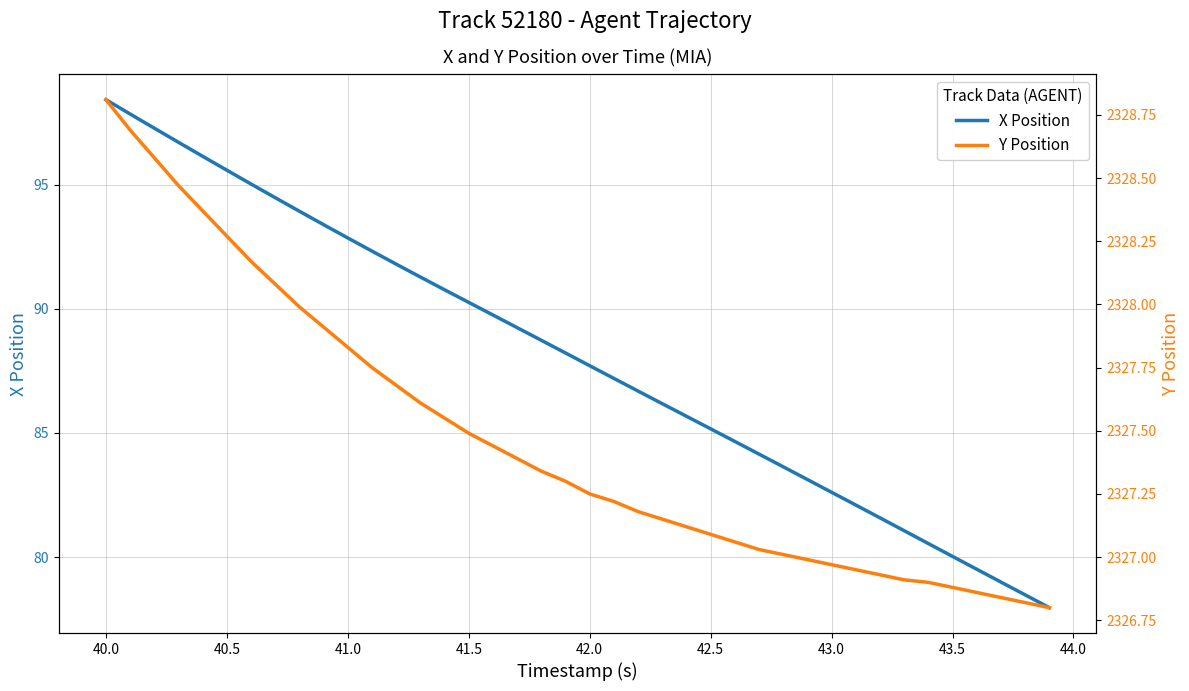

The X Position series shows 57.6 at 43.0. True or false?

False